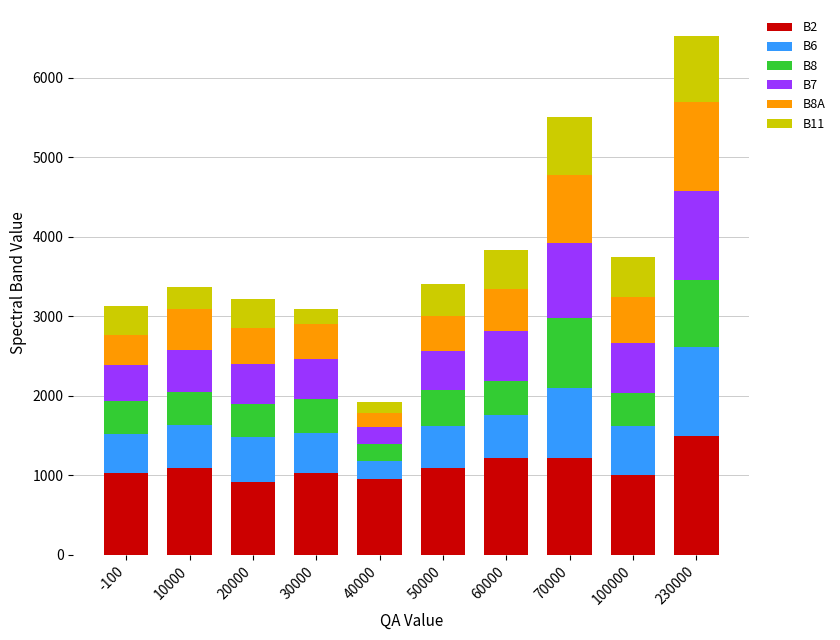

What is the sum of all B2 values?

11071